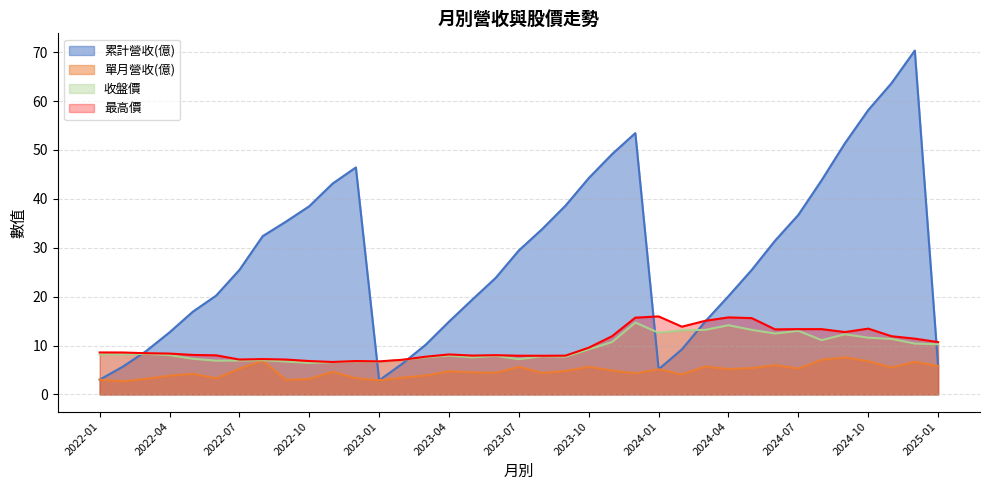

At which category does 累計營收(億) reach its first local peak?

2022-12